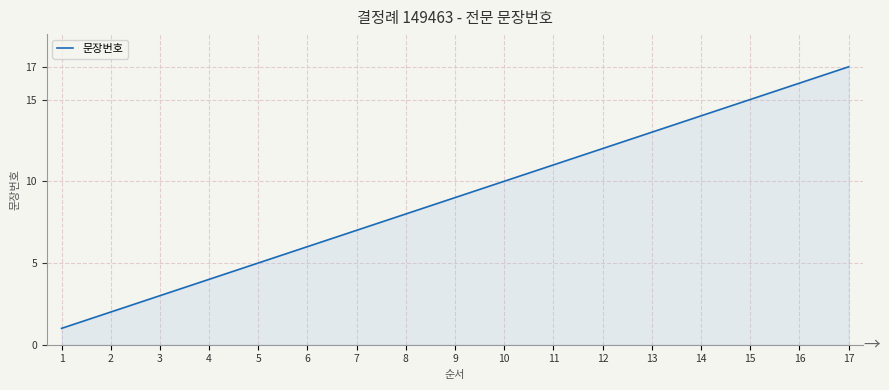

The value at 7 is 12. True or false?

False